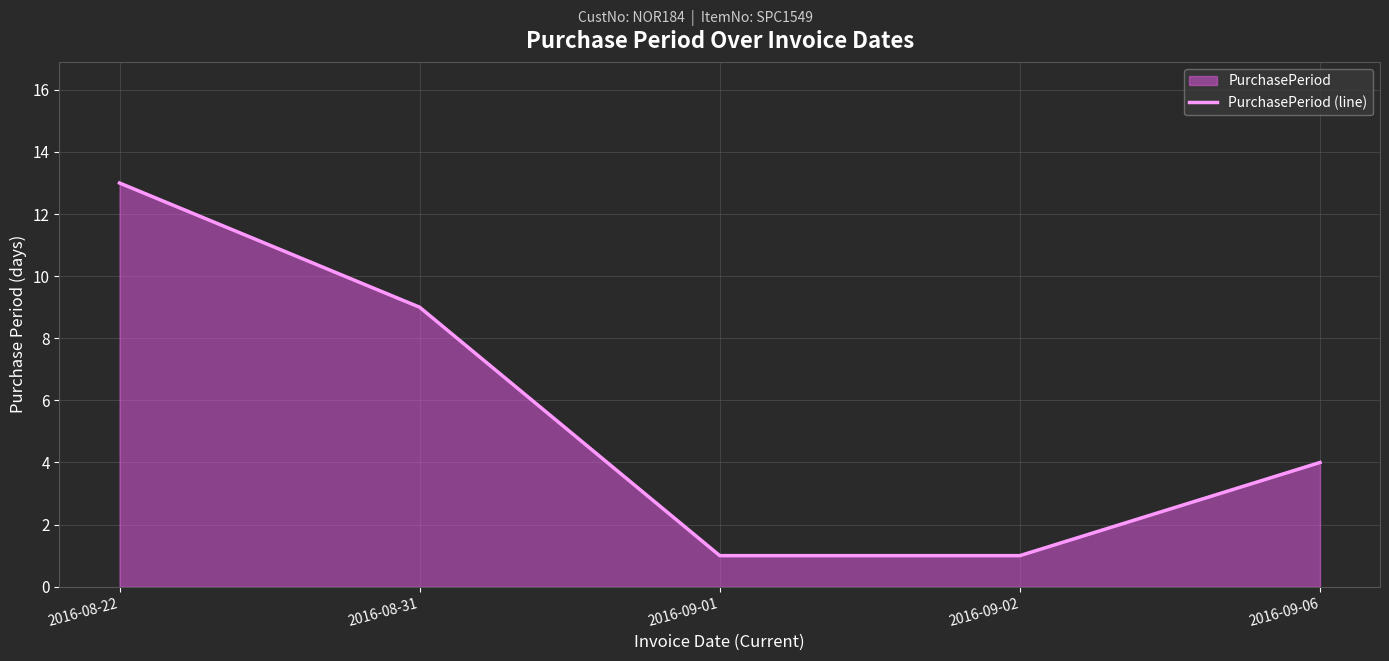

Which category has the highest value across all series?

2016-08-22